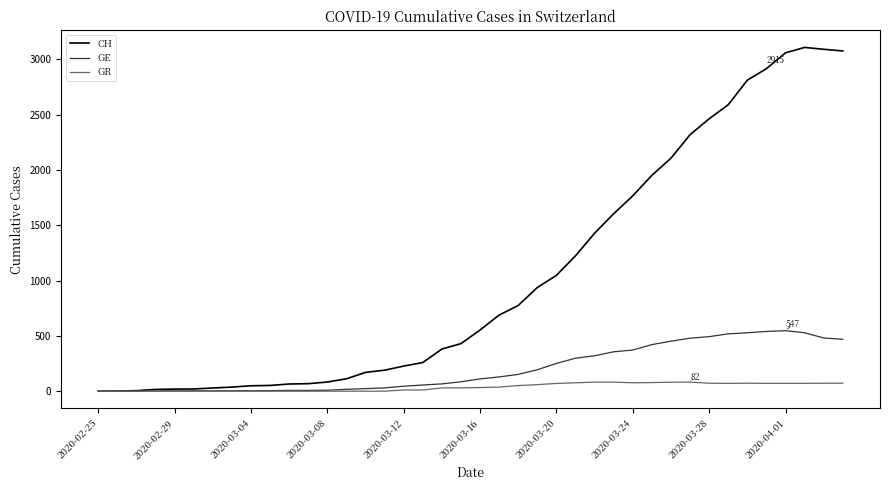

What is the maximum value for CH?

3107